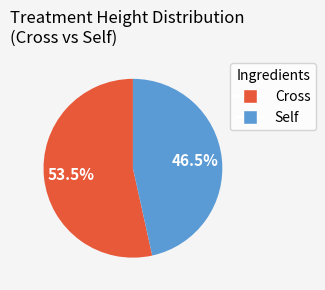

How many slices are in this pie chart?

2